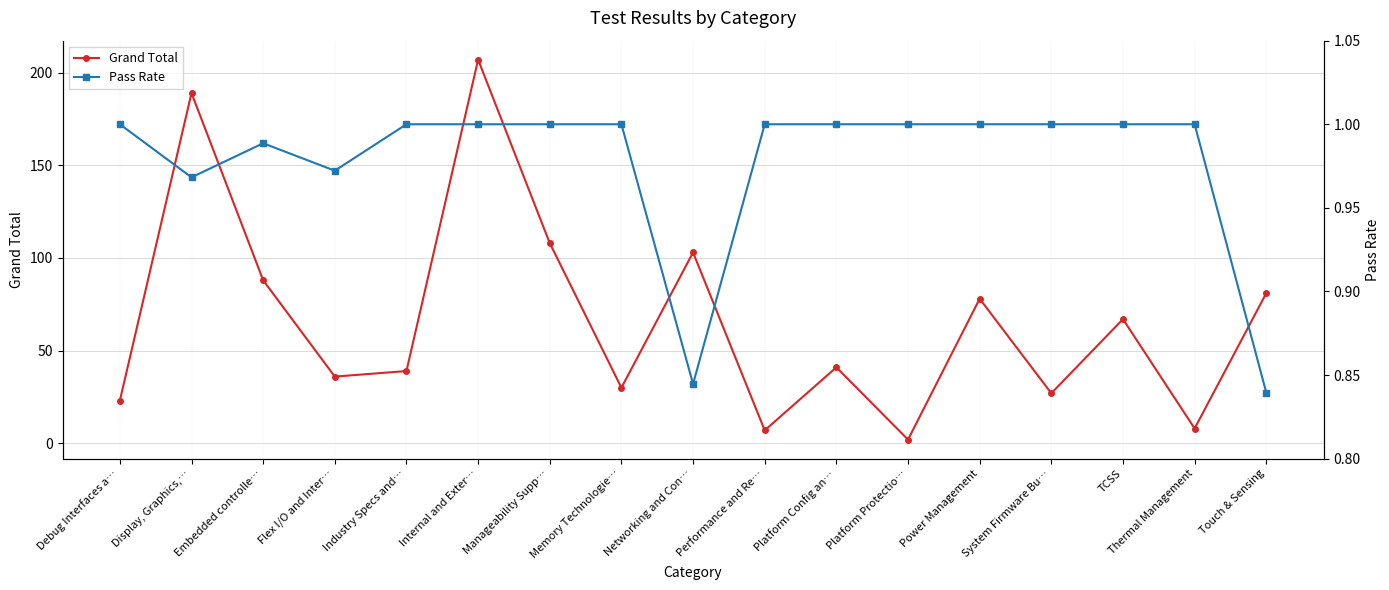

Which series has the largest total across all categories?

Grand Total